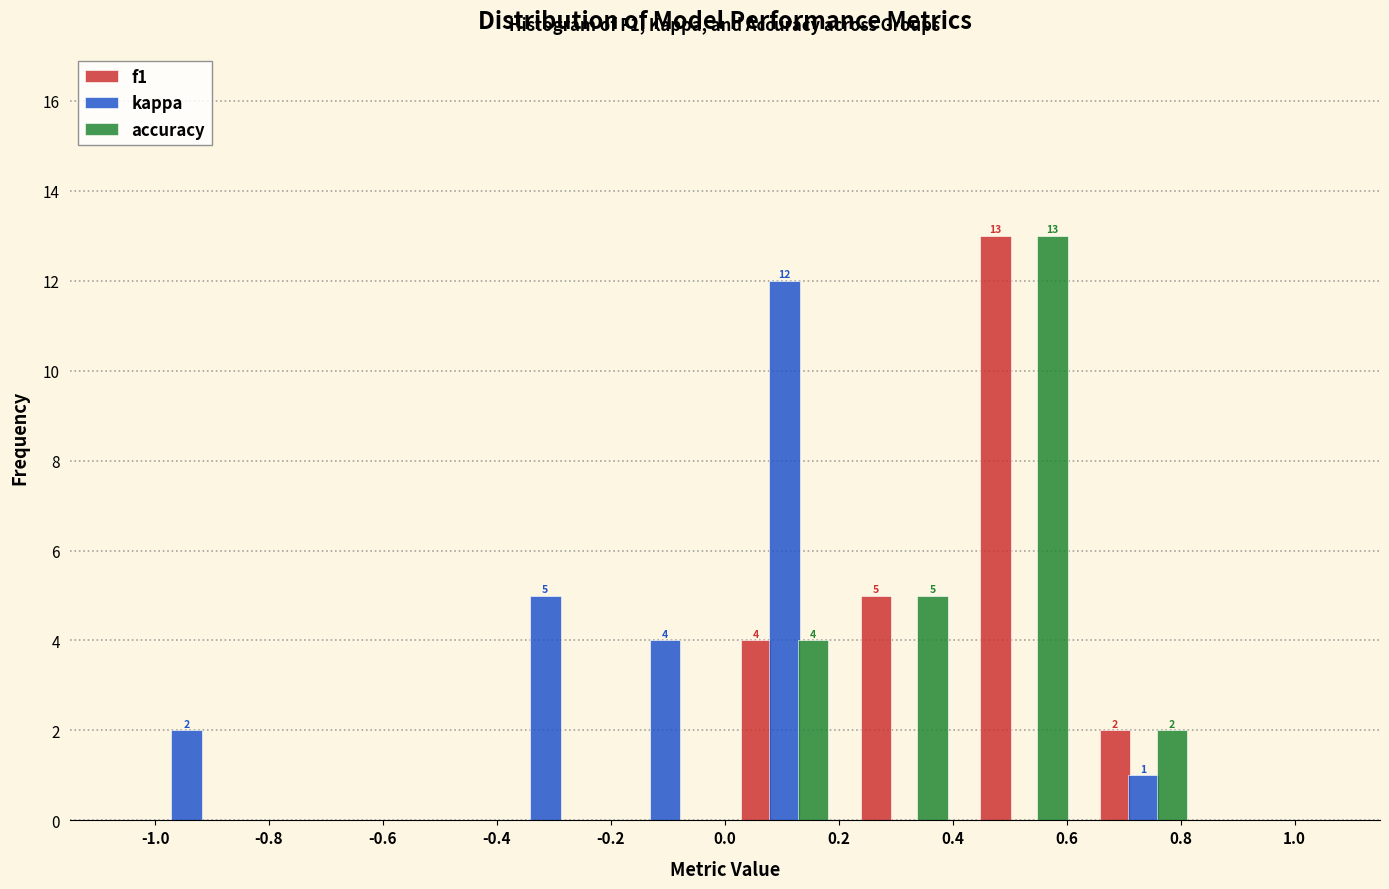

In the kappa series, which range on the x-axis has the tallest bar?

0.00 to 0.21